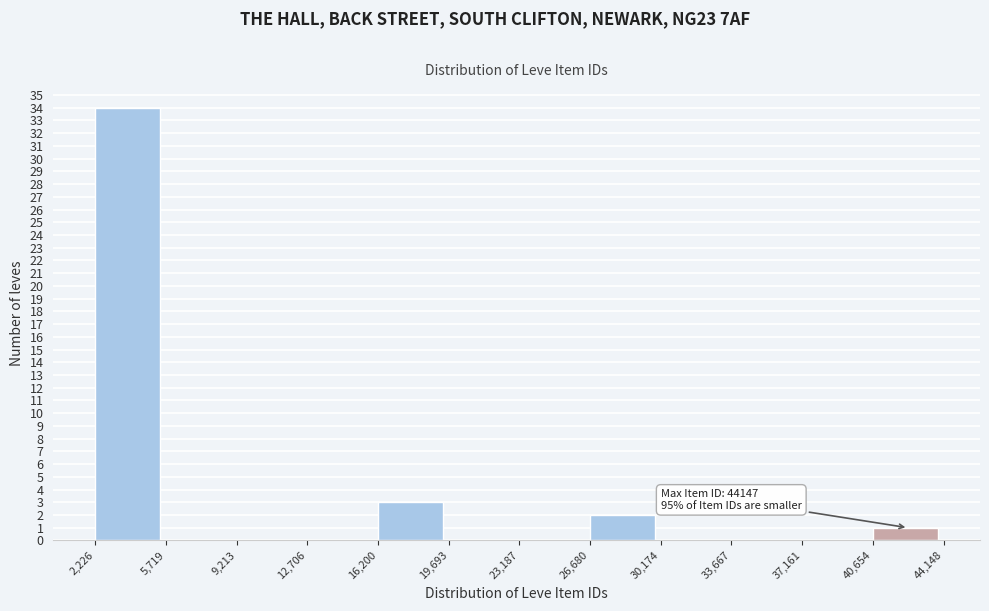

Which range on the x-axis has the tallest bar?

2,226 to 5,719